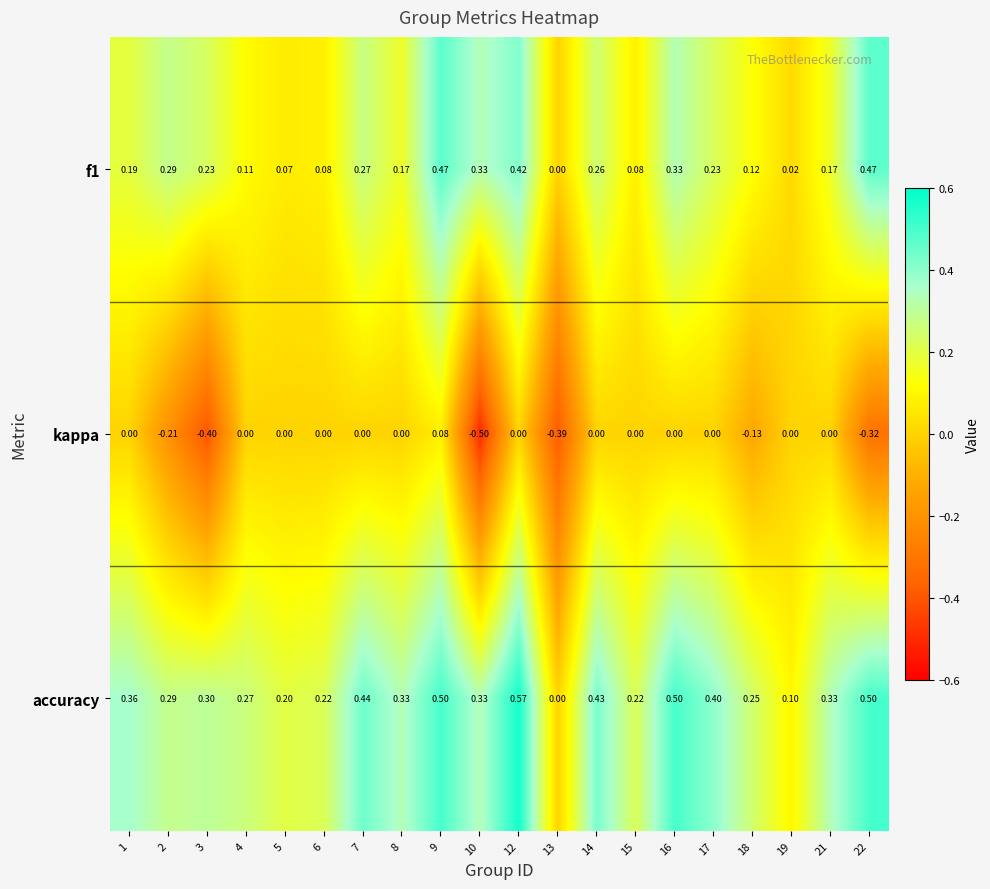

Is the value of f1 at 17 greater than the value of kappa at 15?

Yes